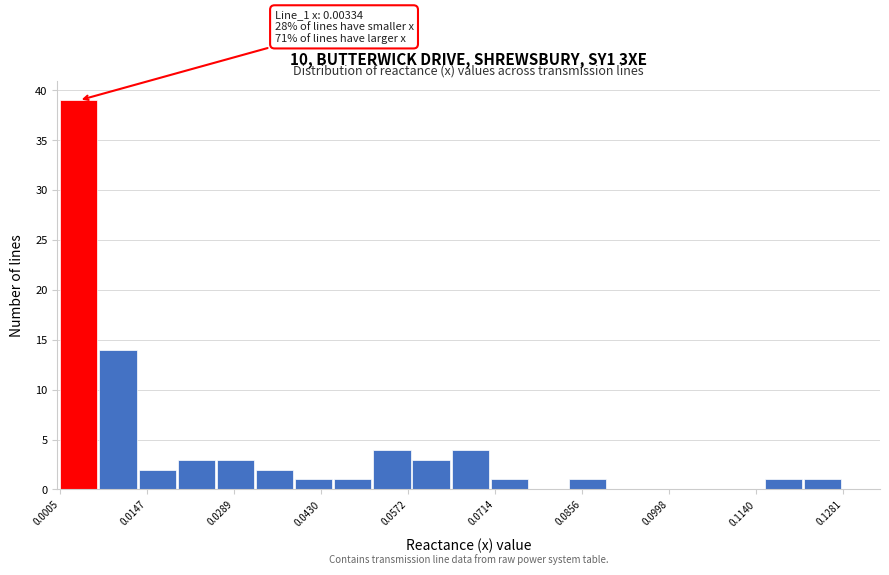

Read against the x-axis, roughly where is the centre of the tallest bar?

0.004